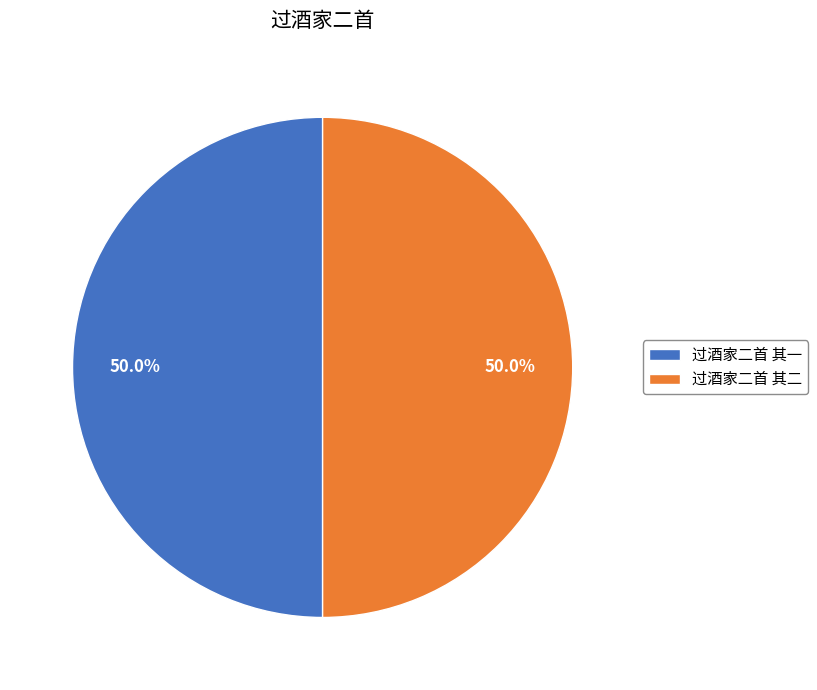

To the nearest percent, what is the average slice percentage?

50%